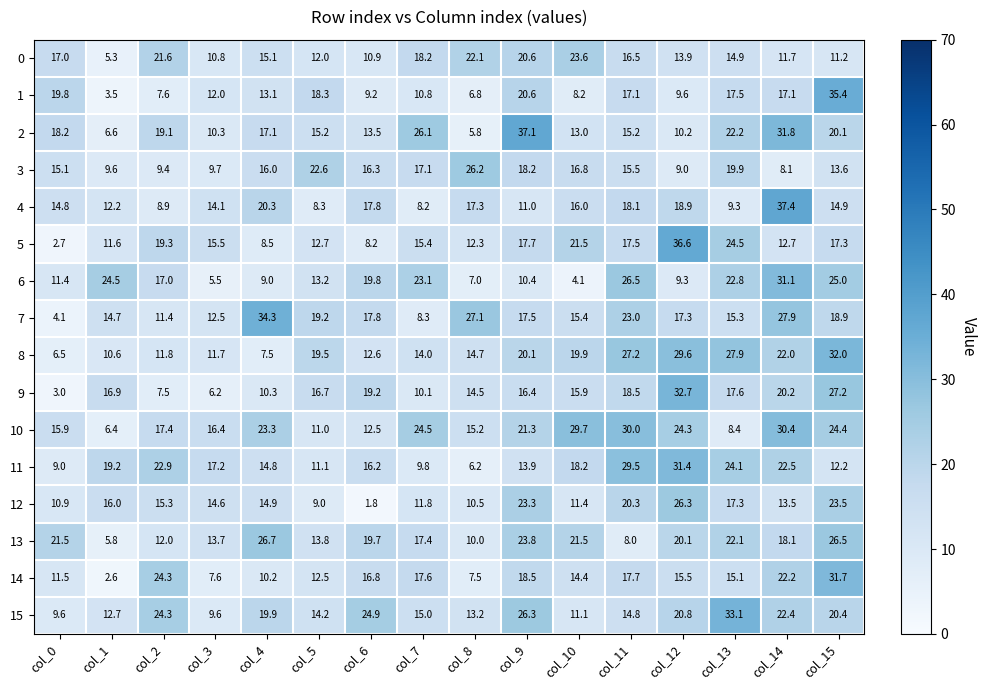

Where does the 15 series first go above 19?

col_2